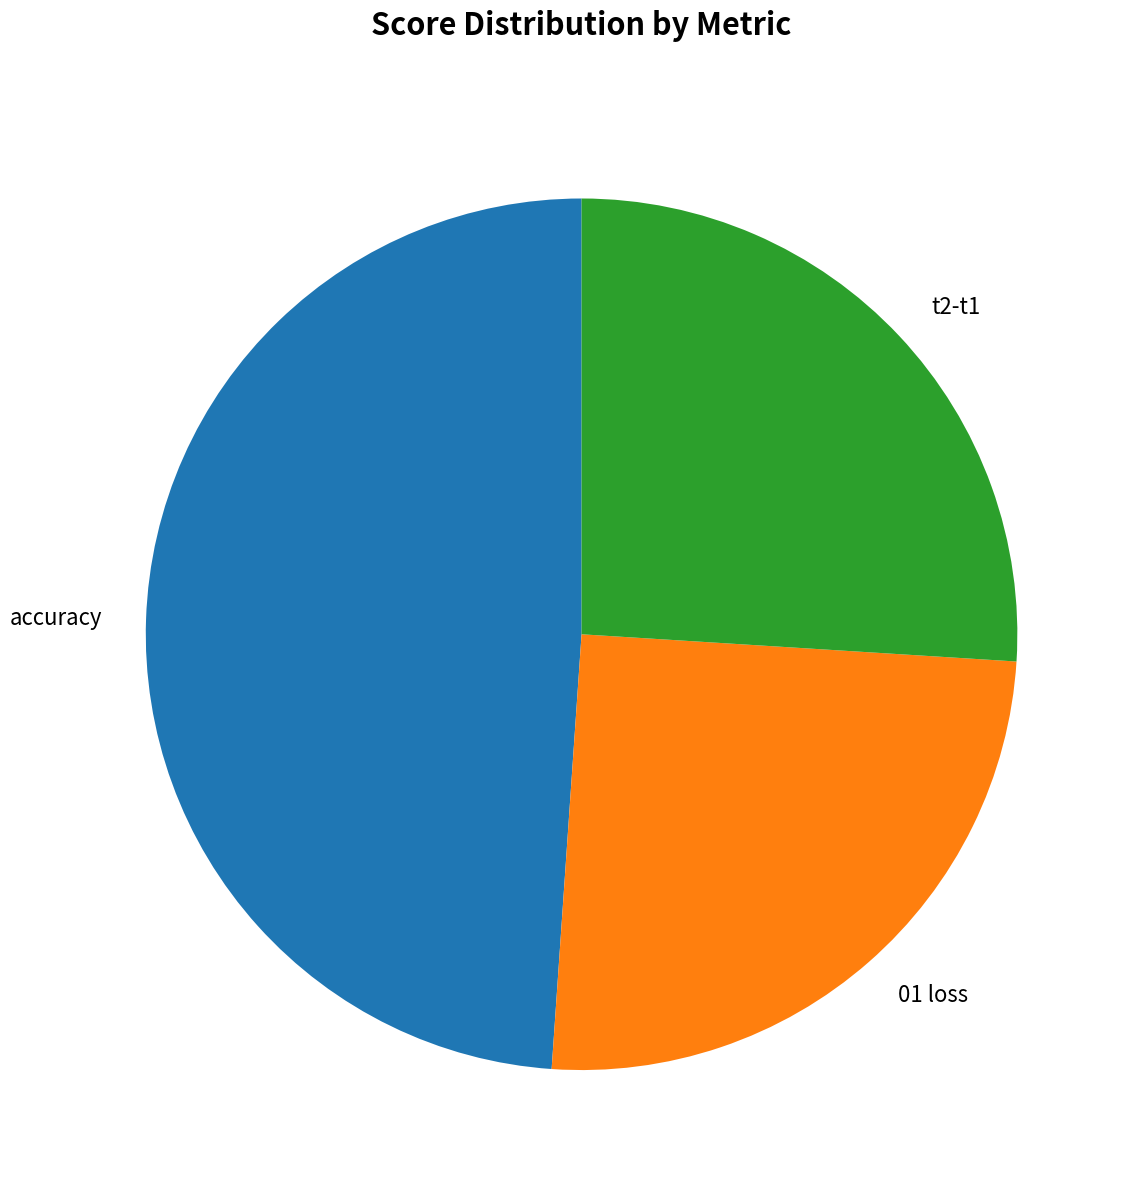

What is the smallest slice in the pie chart?

01 loss